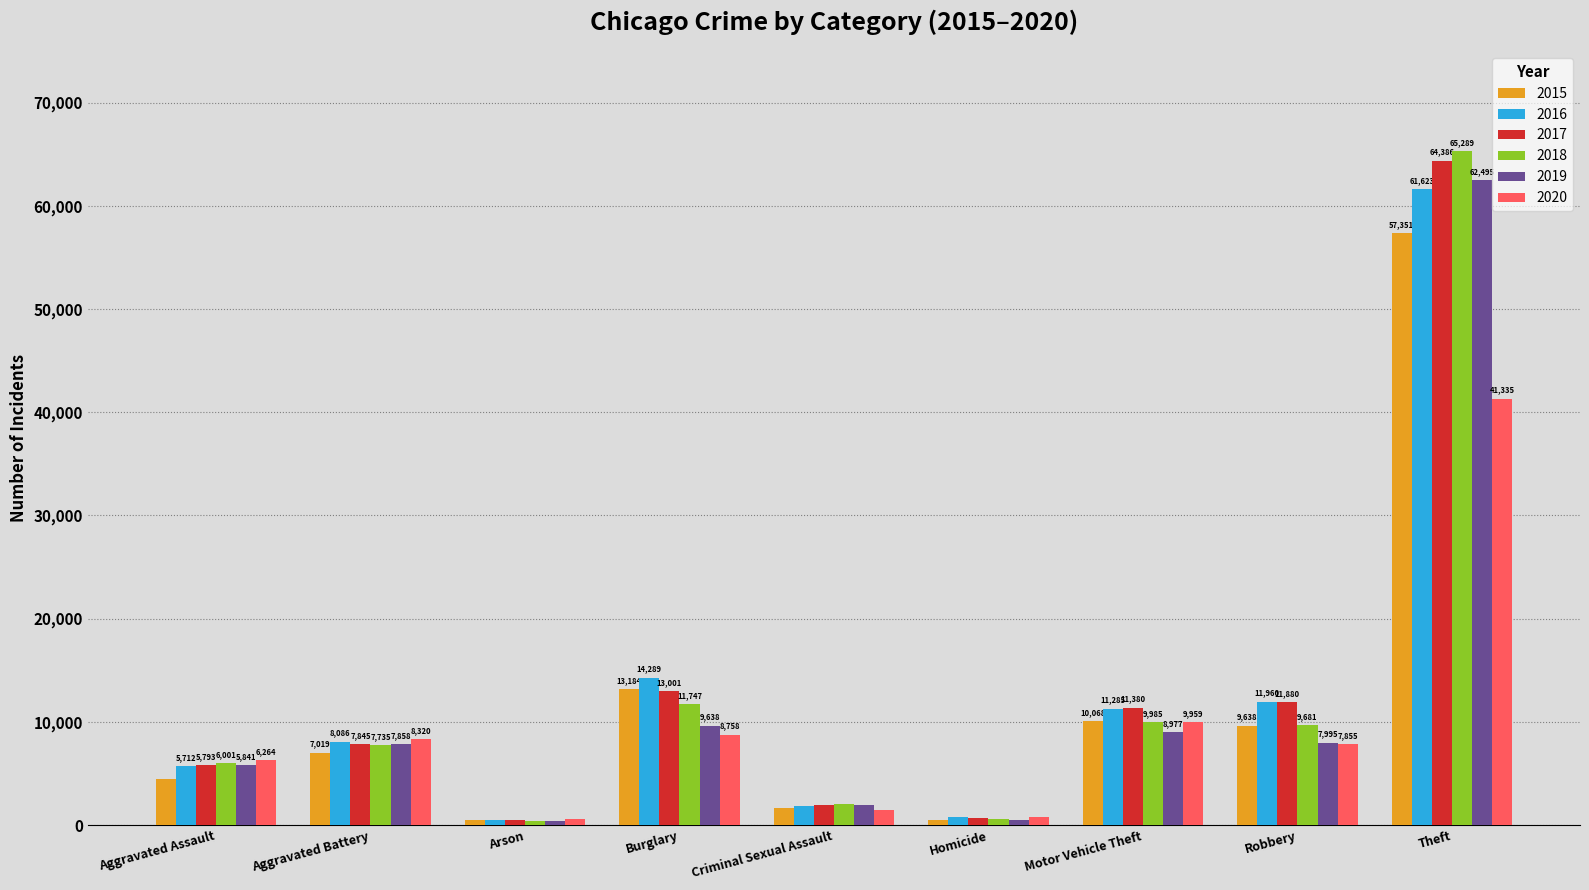

The value of 2017 at Theft is 18960. True or false?

False